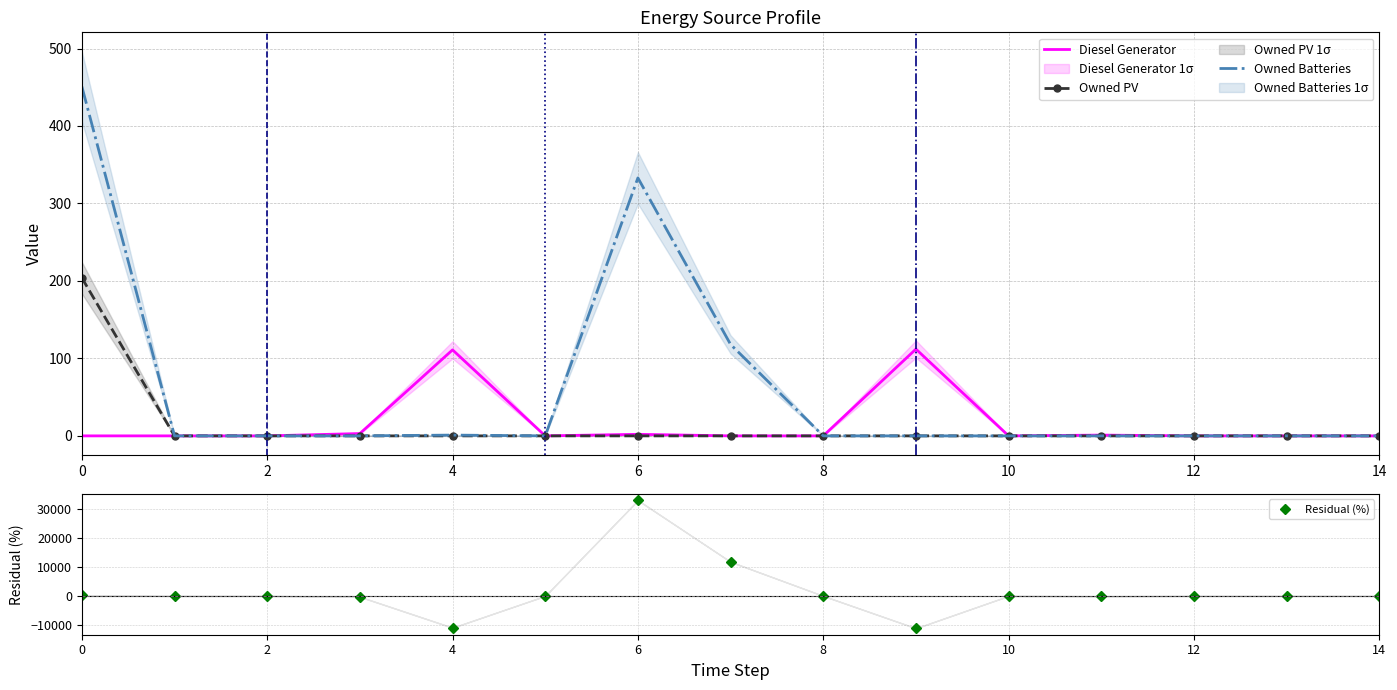

Reading left to right, transcribe all the data shown in this chart.

Diesel Generator: 0=0	1=0	2=0	3=3	4=111	5=0	6=2	7=0	8=0	9=112	10=0	11=1	12=0	13=0	14=0
Owned PV: 0=204	1=0	2=0	3=0	4=0	5=0	6=0	7=0	8=0	9=0	10=0	11=0	12=0	13=0	14=0
Owned Batteries: 0=451	1=0	2=0	3=0	4=1	5=0	6=333	7=118	8=0	9=0	10=0	11=0	12=0	13=0	14=0